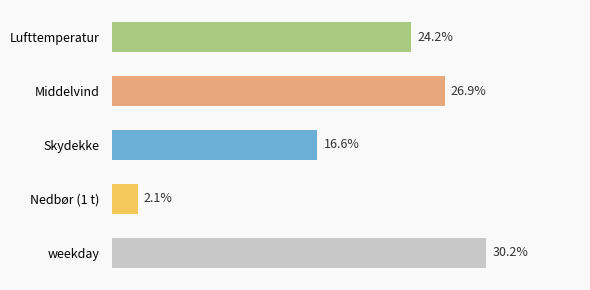

Does the chart contain any negative values?

No